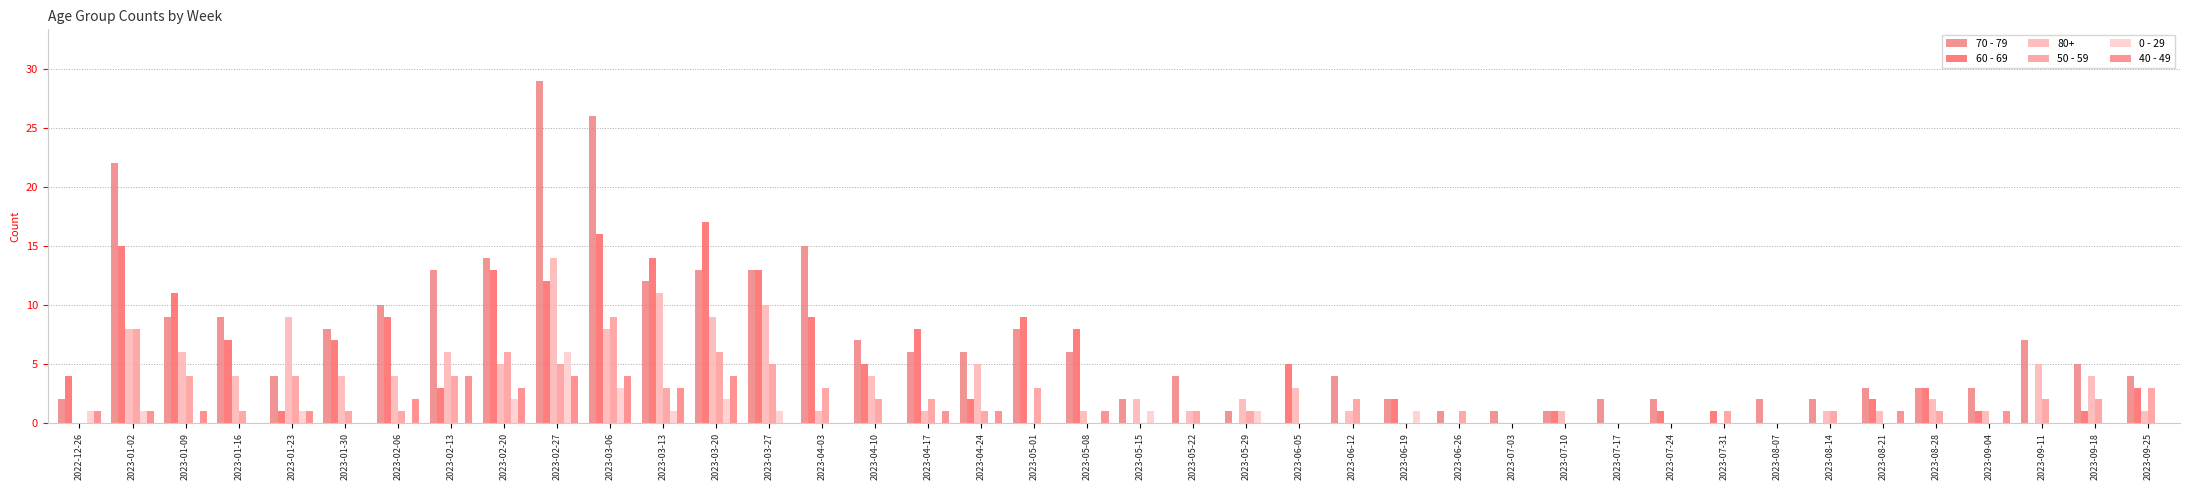

Which series has the widest spread of values?

70 - 79